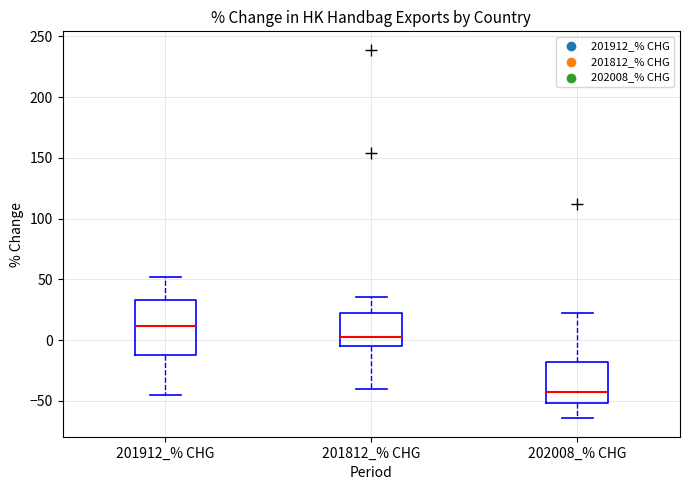

Reading left to right, transcribe this box plot: for each box, give where its median line is, the range the box spans, and where its two whiskers end, as read against the y-axis. The values are not printed on the chart, so give them approximately, as read against the axis.

201912_% CHG: median 10, box -10 to 35, whiskers -45 to 50
201812_% CHG: median 0, box -5 to 20, whiskers -40 to 35
202008_% CHG: median -40, box -50 to -20, whiskers -65 to 20